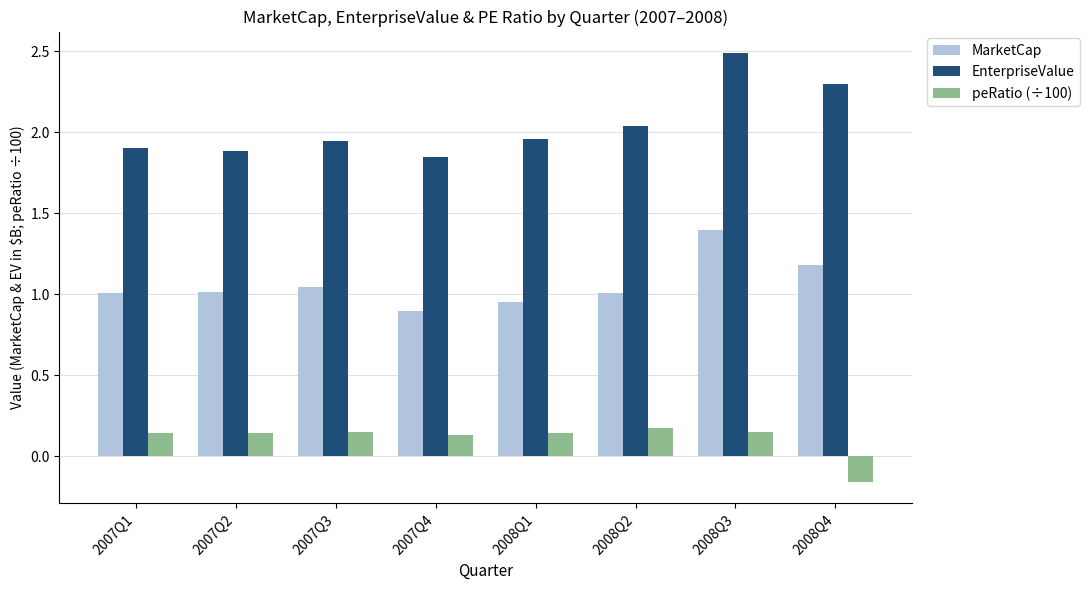

List the series in order of their overall mean, lowest first.

peRatio (÷100), MarketCap, EnterpriseValue